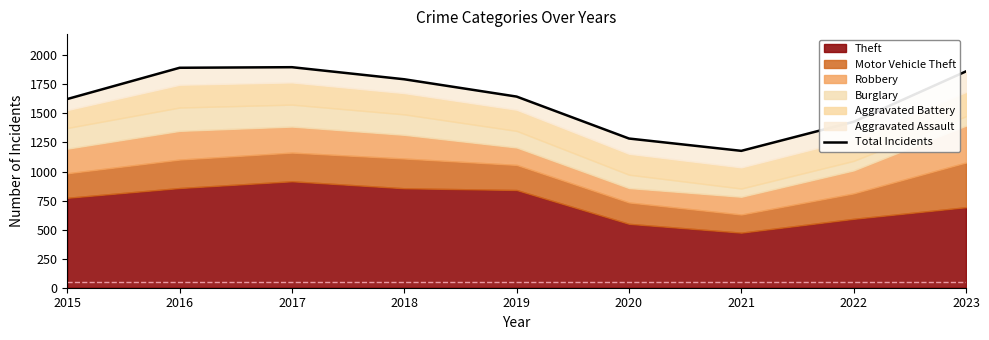

Is it true that the value at 2020 is 1882?

False